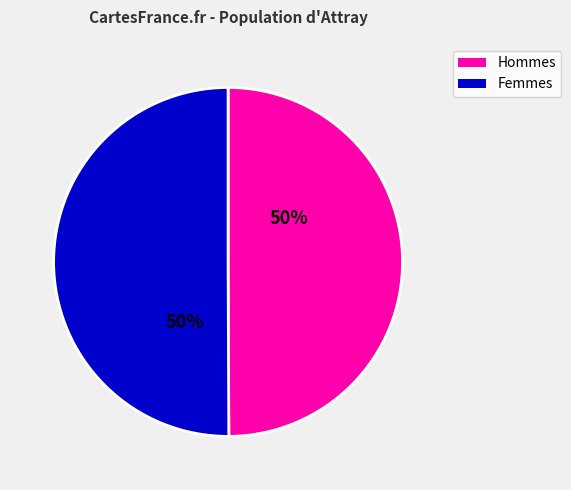

To the nearest percent, what is the average slice percentage?

50%